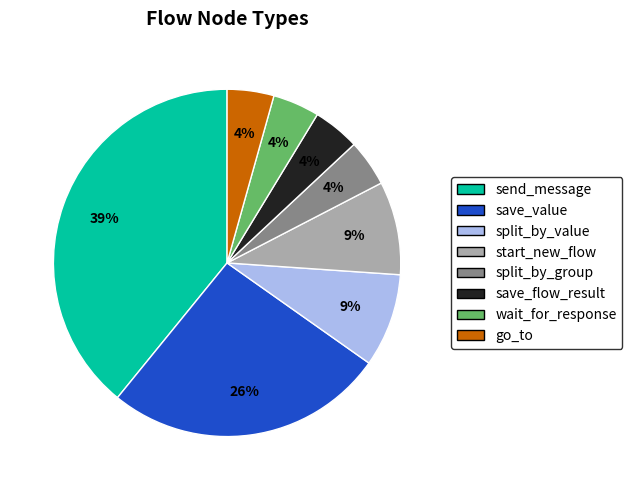

How many slices are in this pie chart?

8